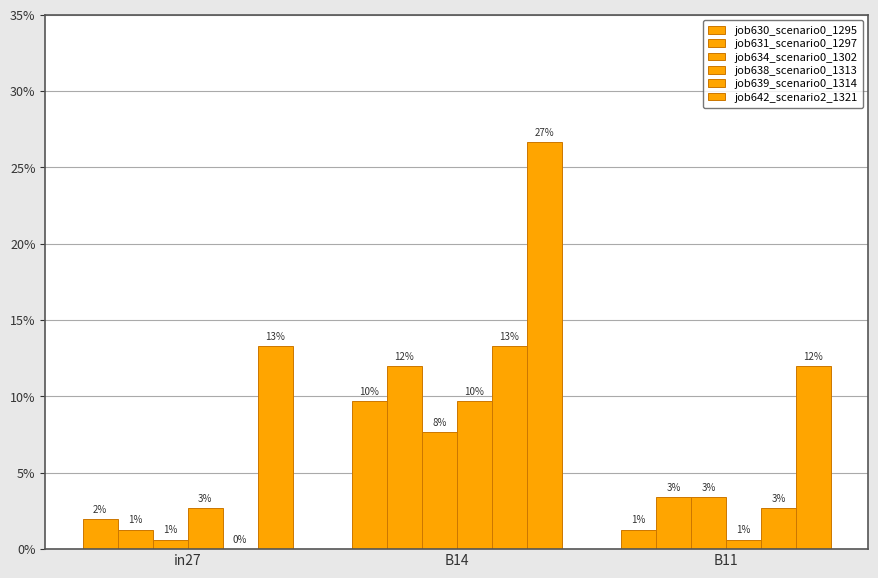

Are the bars grouped side by side (vs. stacked)?

Yes